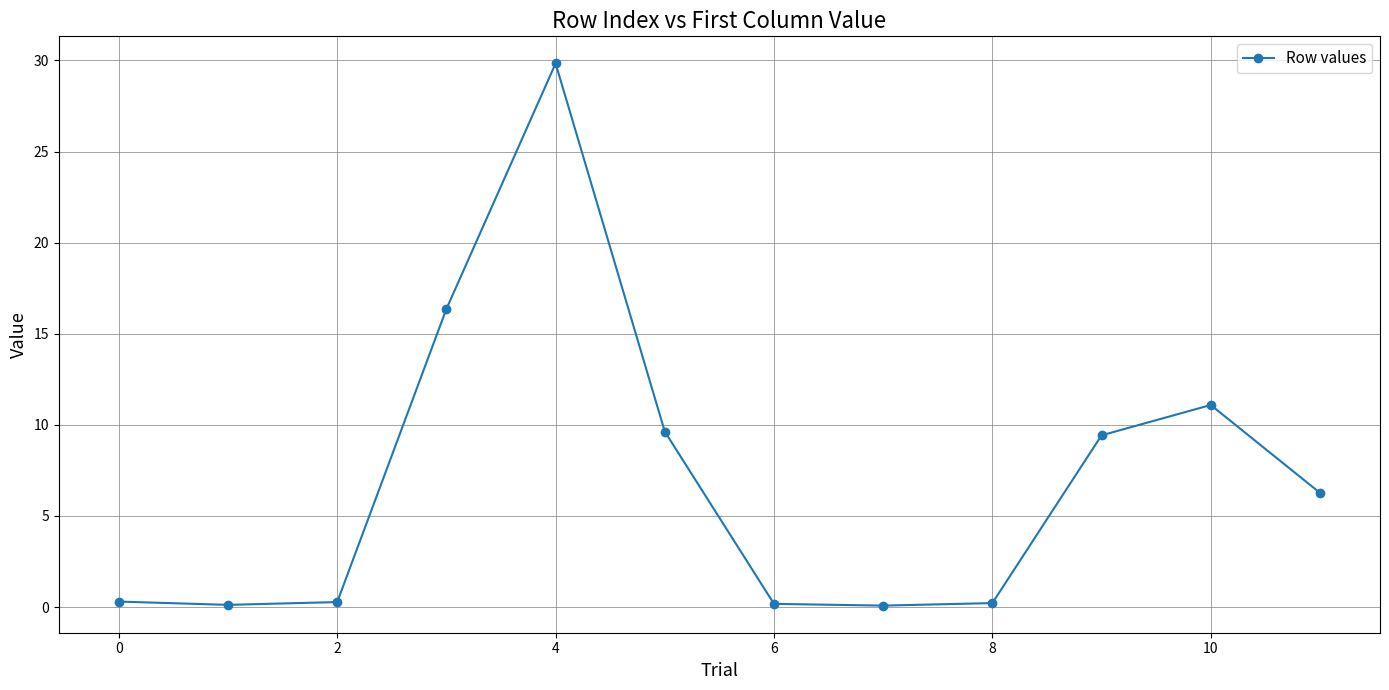

What is the difference between the second highest and second lowest values?

16.2